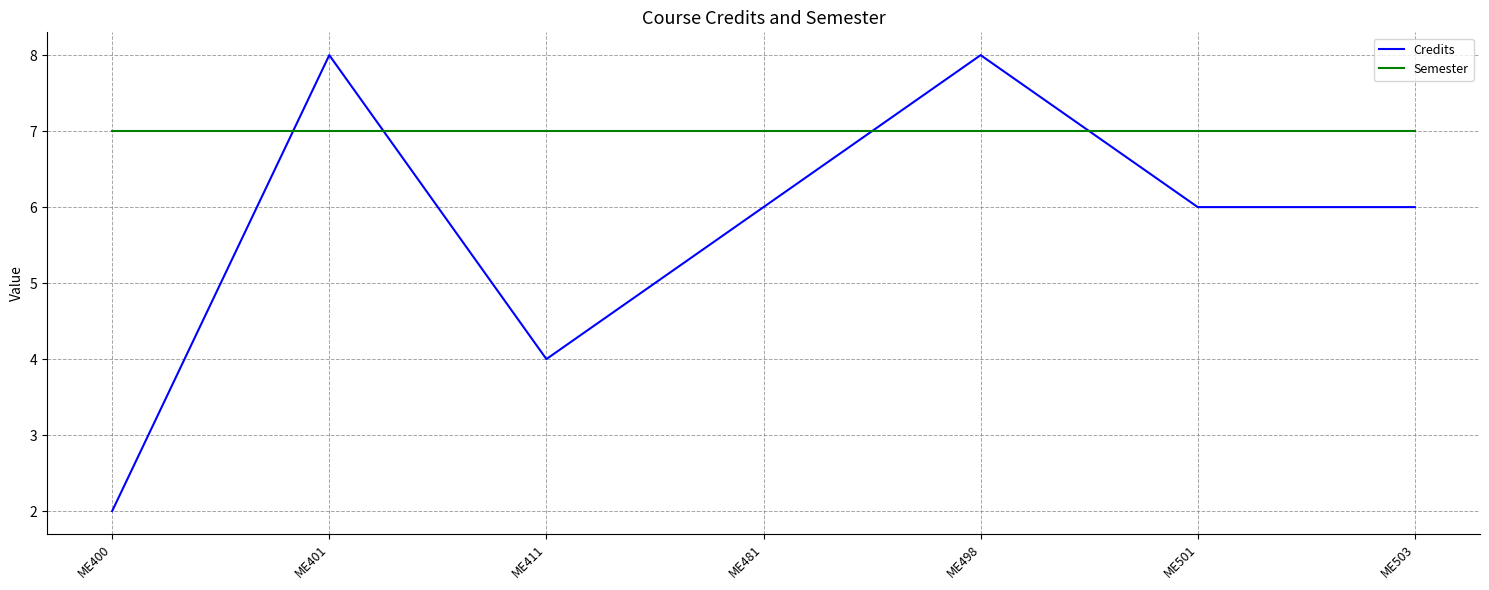

Is this an area chart (filled region under the line)?

No